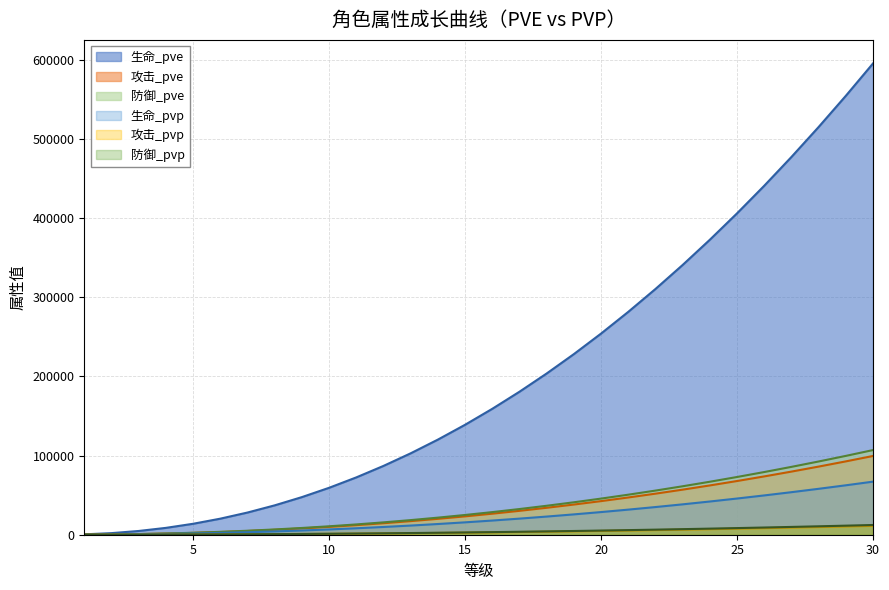

What is the average value of the 生命_pve series?

202148